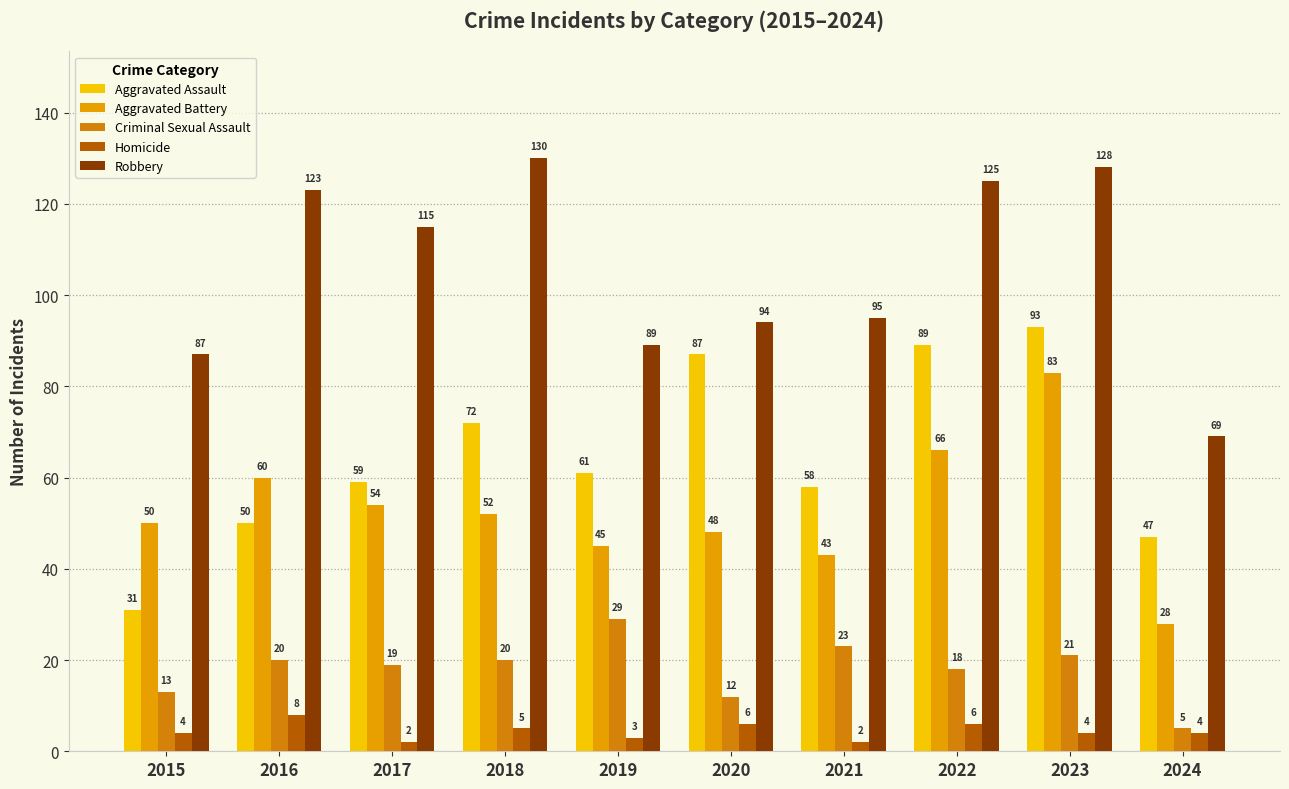

The value of Homicide at 2022 is 4. True or false?

False